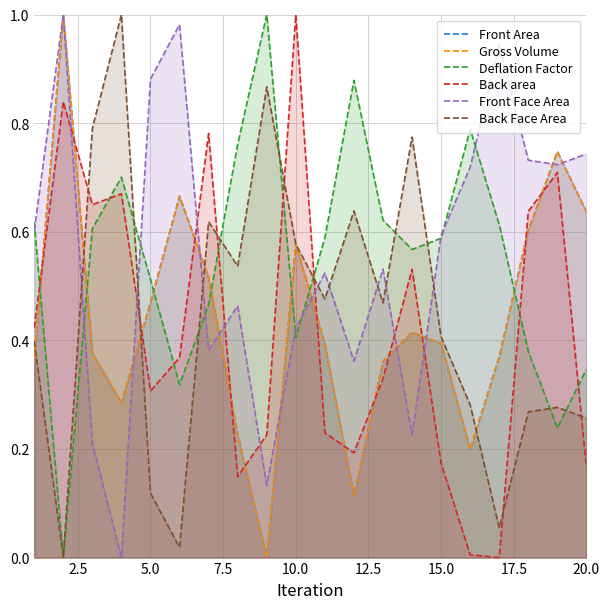

What are all the series names shown in the legend?

Front Area, Gross Volume, Deflation Factor, Back area, Front Face Area, Back Face Area